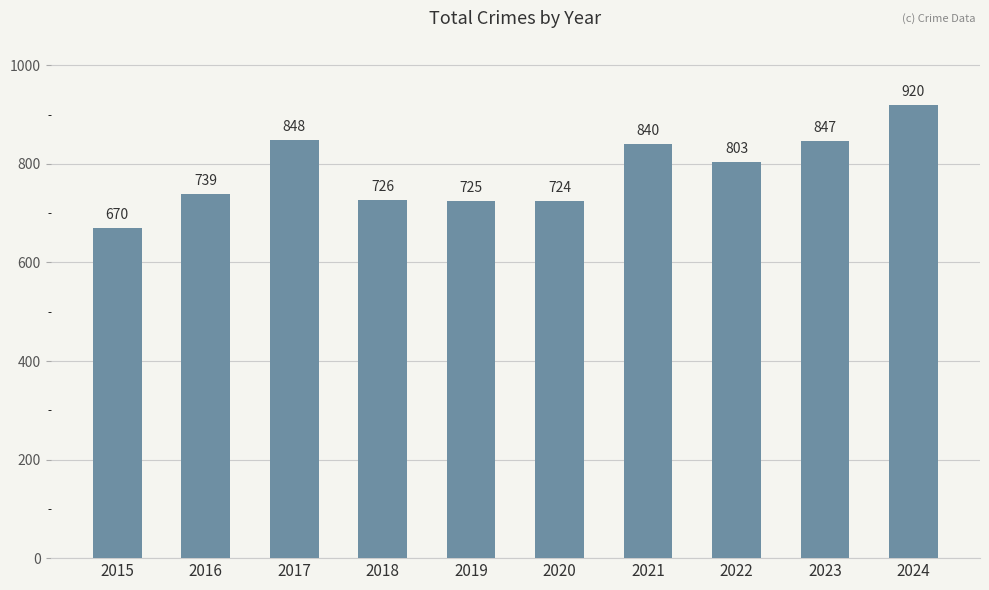

Is it true that the value at 2019 is 161?

False